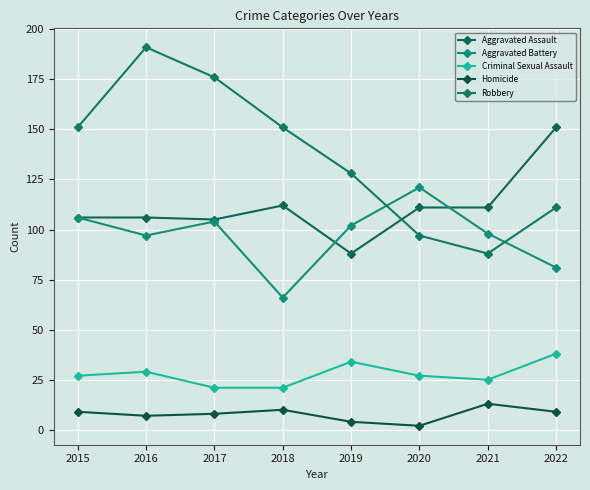

Which has a higher value, 2022 or 2016?

2022